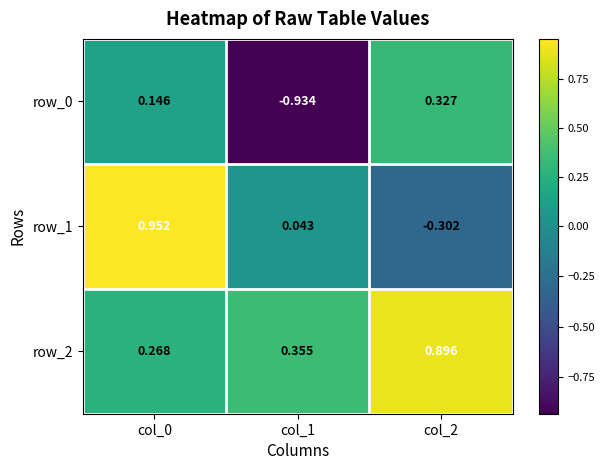

Which series changed the most between col_0 and col_2?

row_1